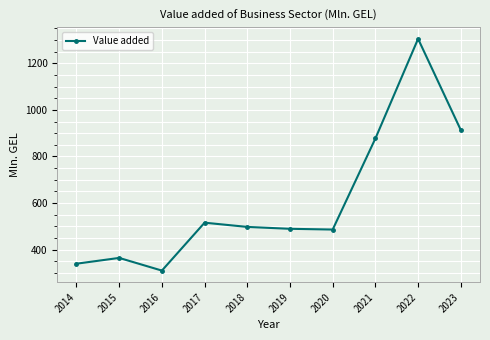

True or false: the data shows 486.3 at 2020.

True